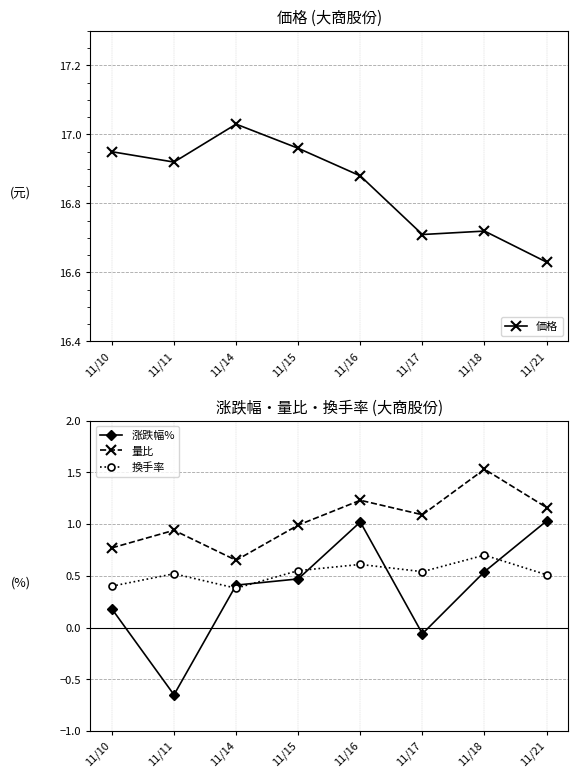

Reading left to right, what are all the values shown in this chart?

価格: 16.9	16.9	17.0	17.0	16.9	16.7	16.7	16.6
涨跌幅%: 0.2	-0.7	0.4	0.5	1.0	-0.1	0.5	1.0
量比: 0.8	0.9	0.7	1.0	1.2	1.1	1.5	1.2
換手率: 0.4	0.5	0.4	0.6	0.6	0.5	0.7	0.5